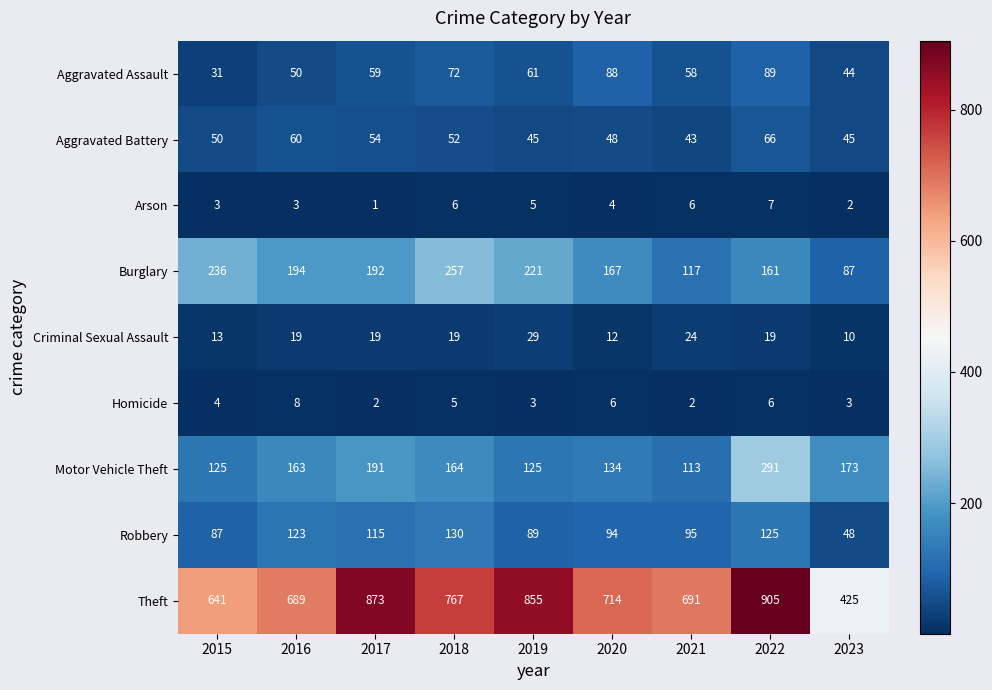

At which category is the sum across all series the highest?

2022